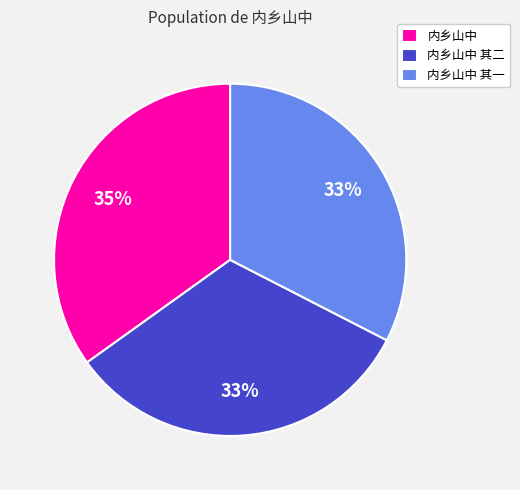

Combined, do 内乡山中 其二 and 内乡山中 其一 account for over 50%?

Yes